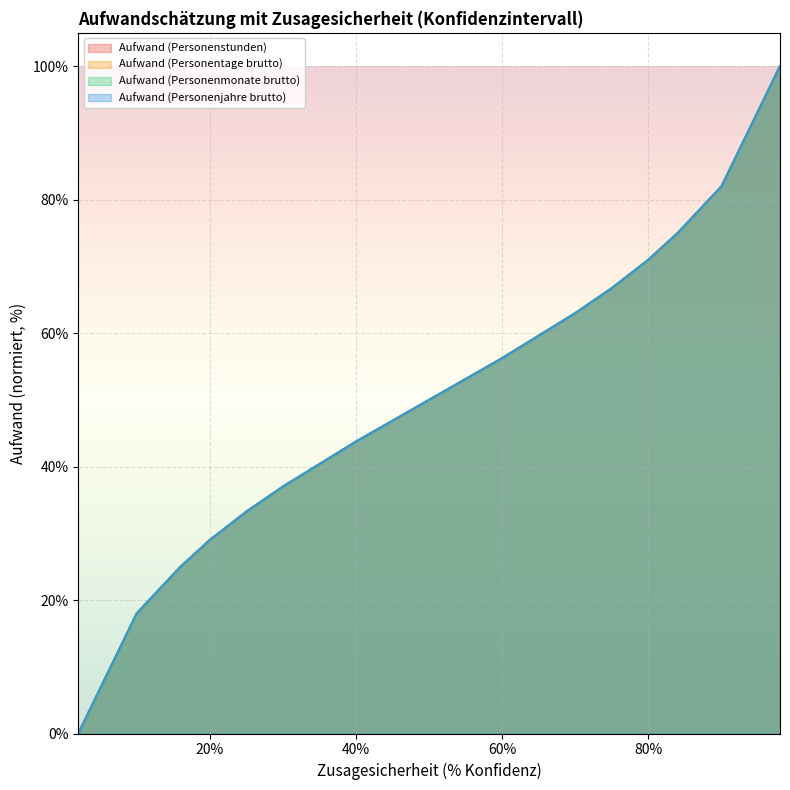

Count the number of categories in the chart.

15